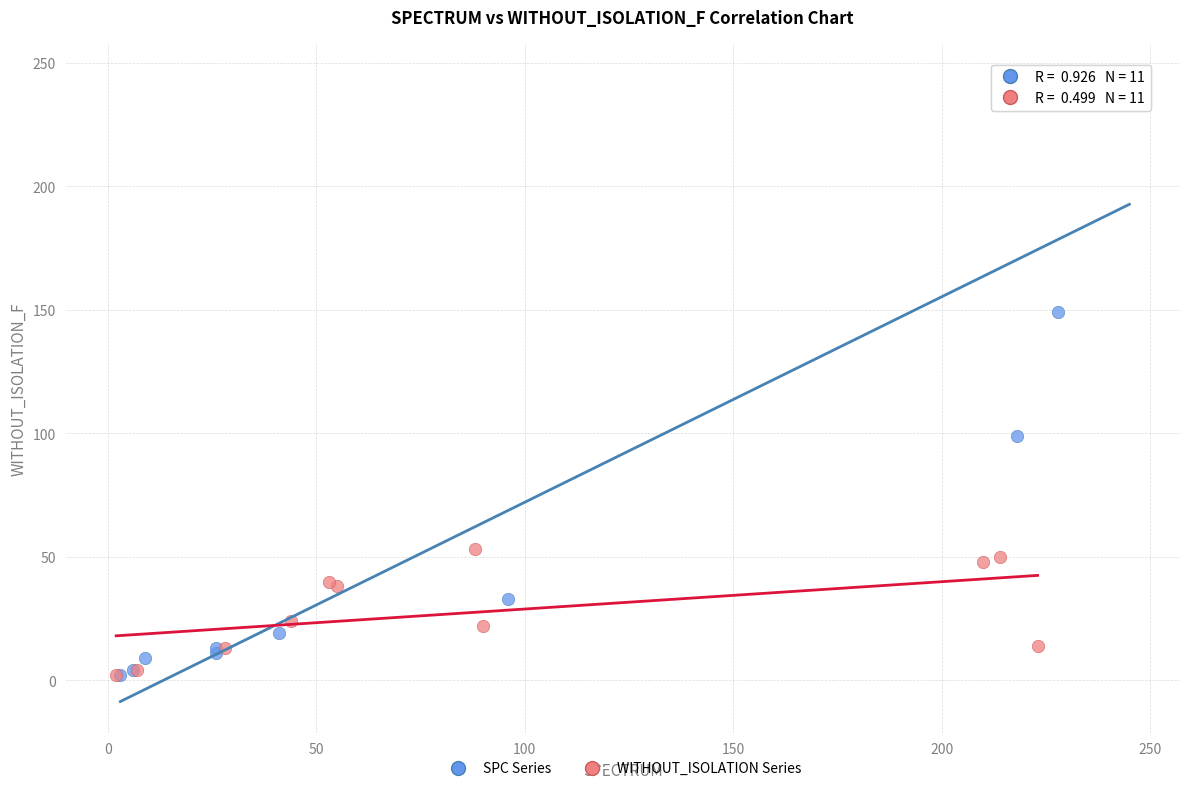

Which series reaches the maximum Y coordinate?

SPC Series